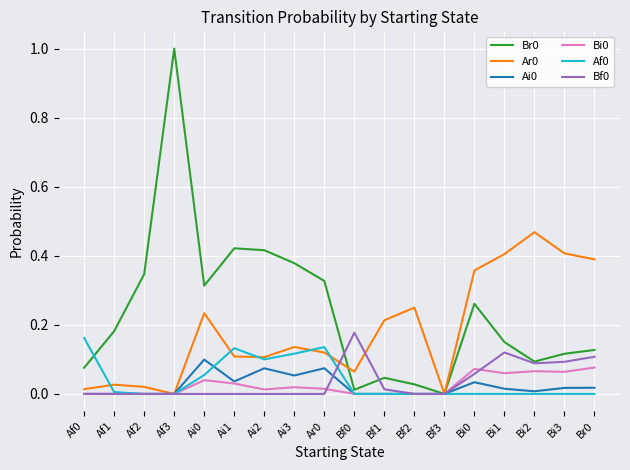

How many lines are shown in the chart?

6